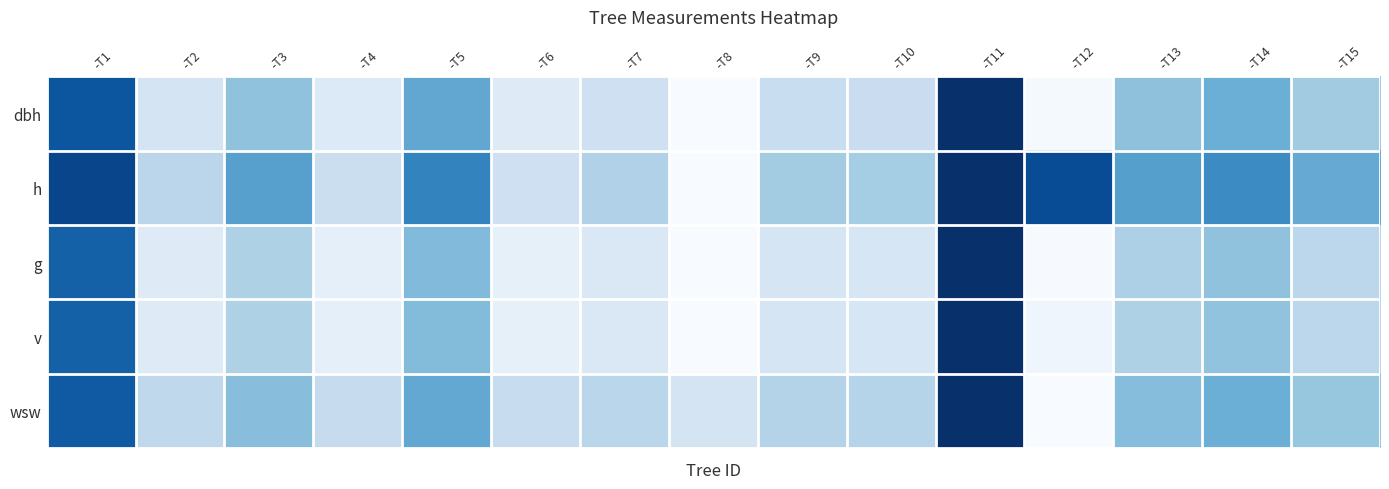

At which category is the sum across all series the highest?

-T11